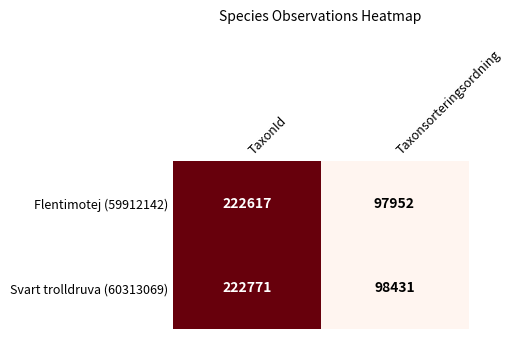

Which series has the widest spread of values?

Flentimotej (59912142)